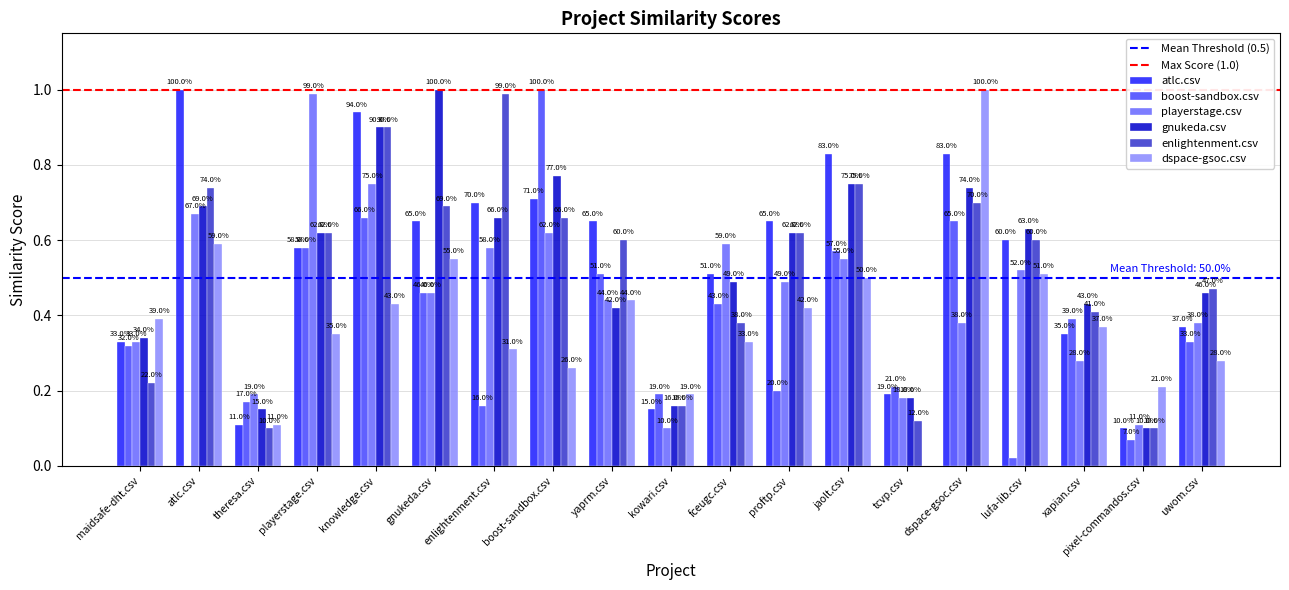

Read the gnukeda.csv value at atlc.csv.

0.7